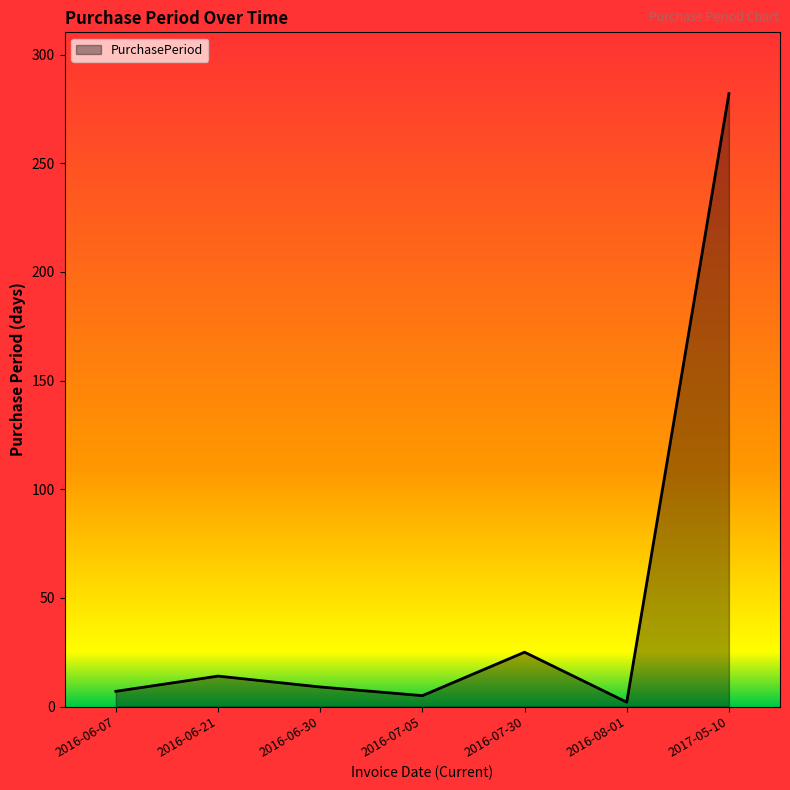

What position from the left is 2017-05-10?

7